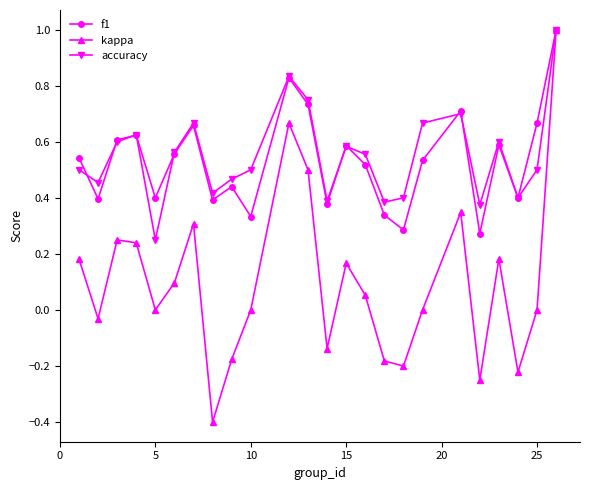

How many lines are shown in the chart?

3